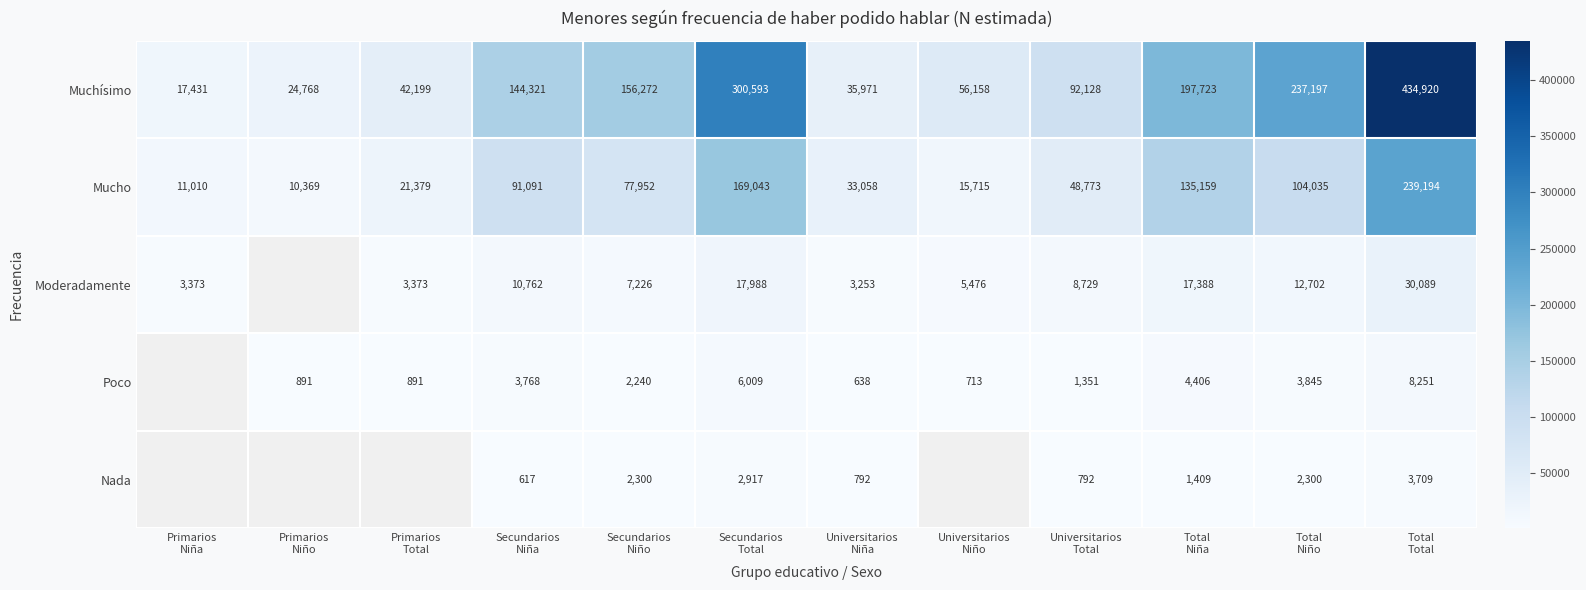

Rank the series at Total
Niña from lowest to highest value.

Nada, Poco, Moderadamente, Mucho, Muchísimo